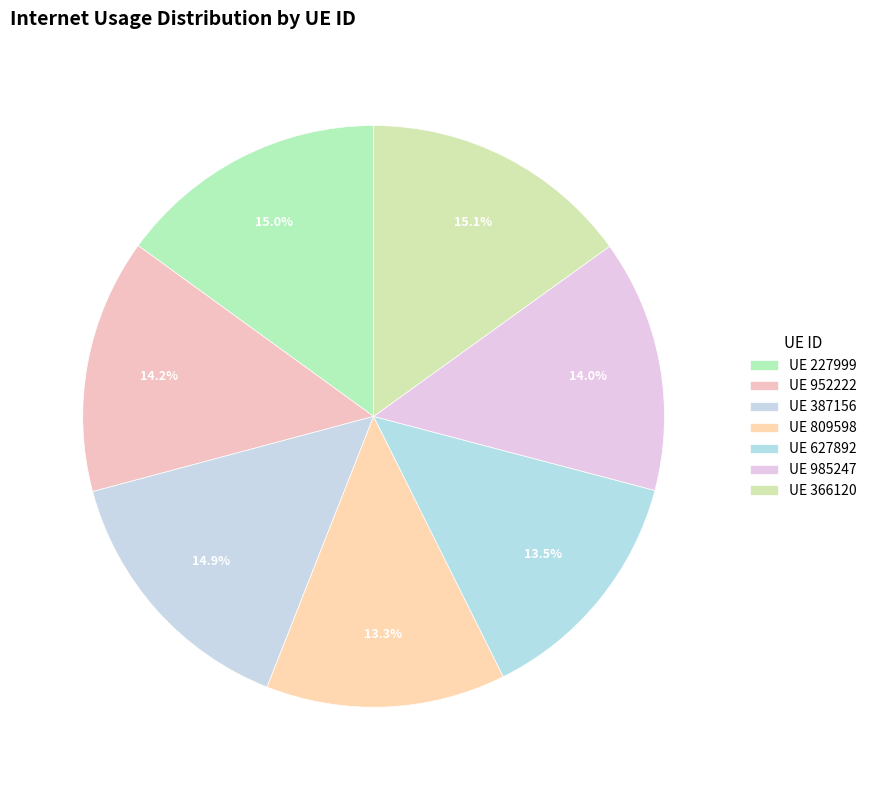

Count the number of slices in the pie.

7